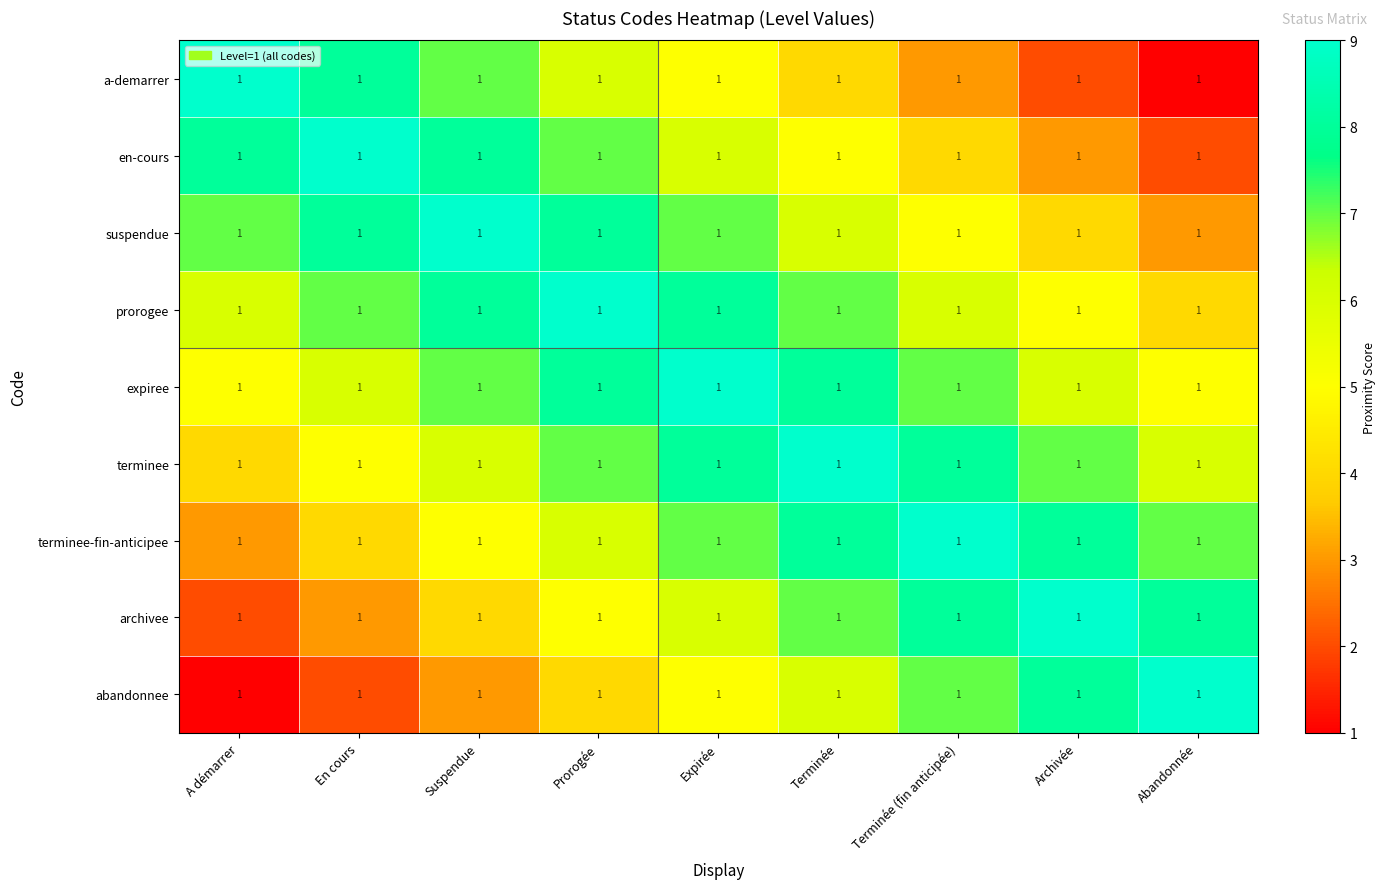

Which series has the largest range (max minus min)?

a-demarrer